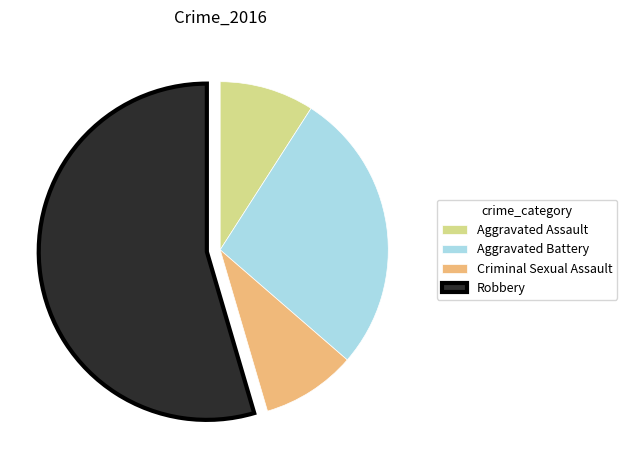

Do Robbery and Aggravated Battery together represent more than half of the pie?

Yes